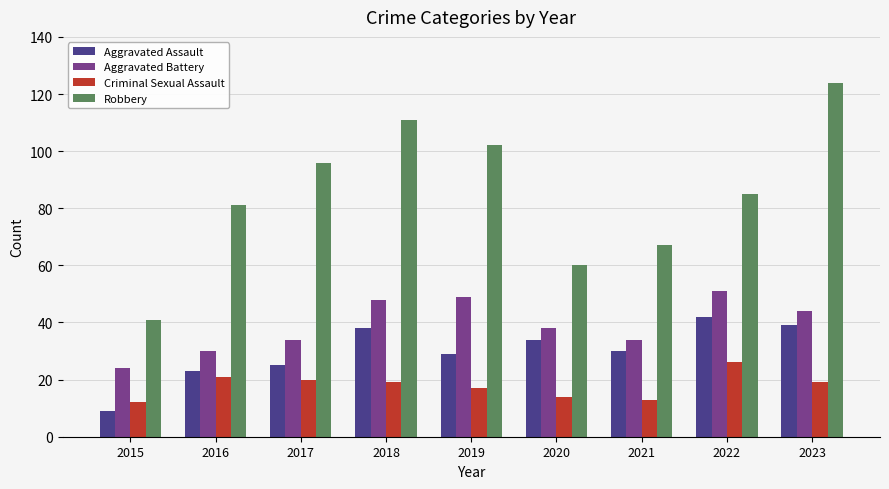

Which series has the largest total across all categories?

Robbery